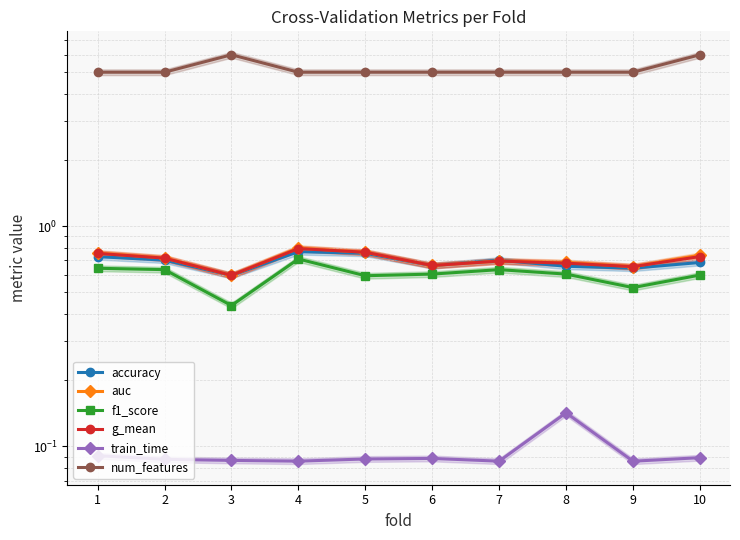

At which label does num_features reach its minimum?

1